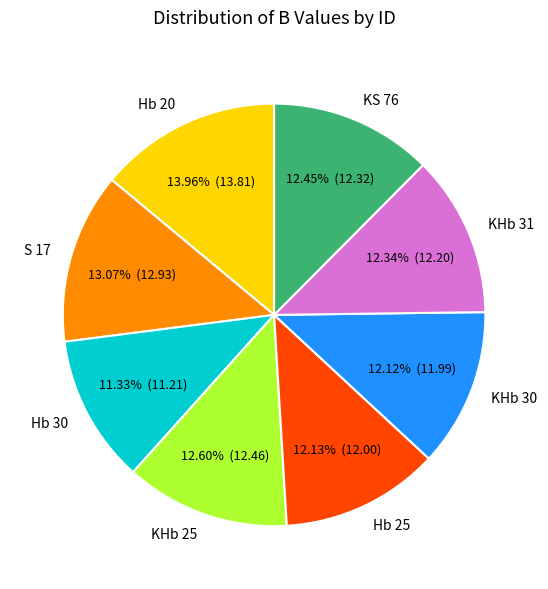

True or false: KHb 30 accounts for 26% of the total.

False